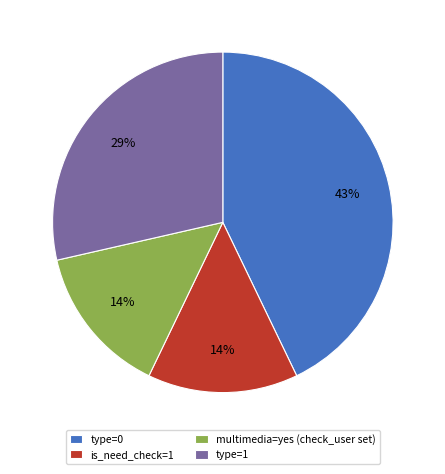

Which category has the biggest portion of the pie?

type=0